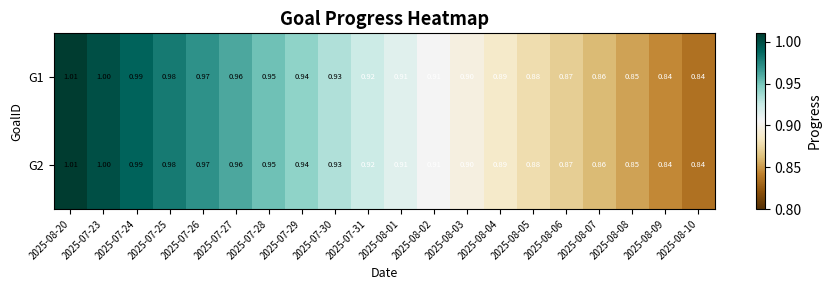

Count the number of categories in the chart.

20